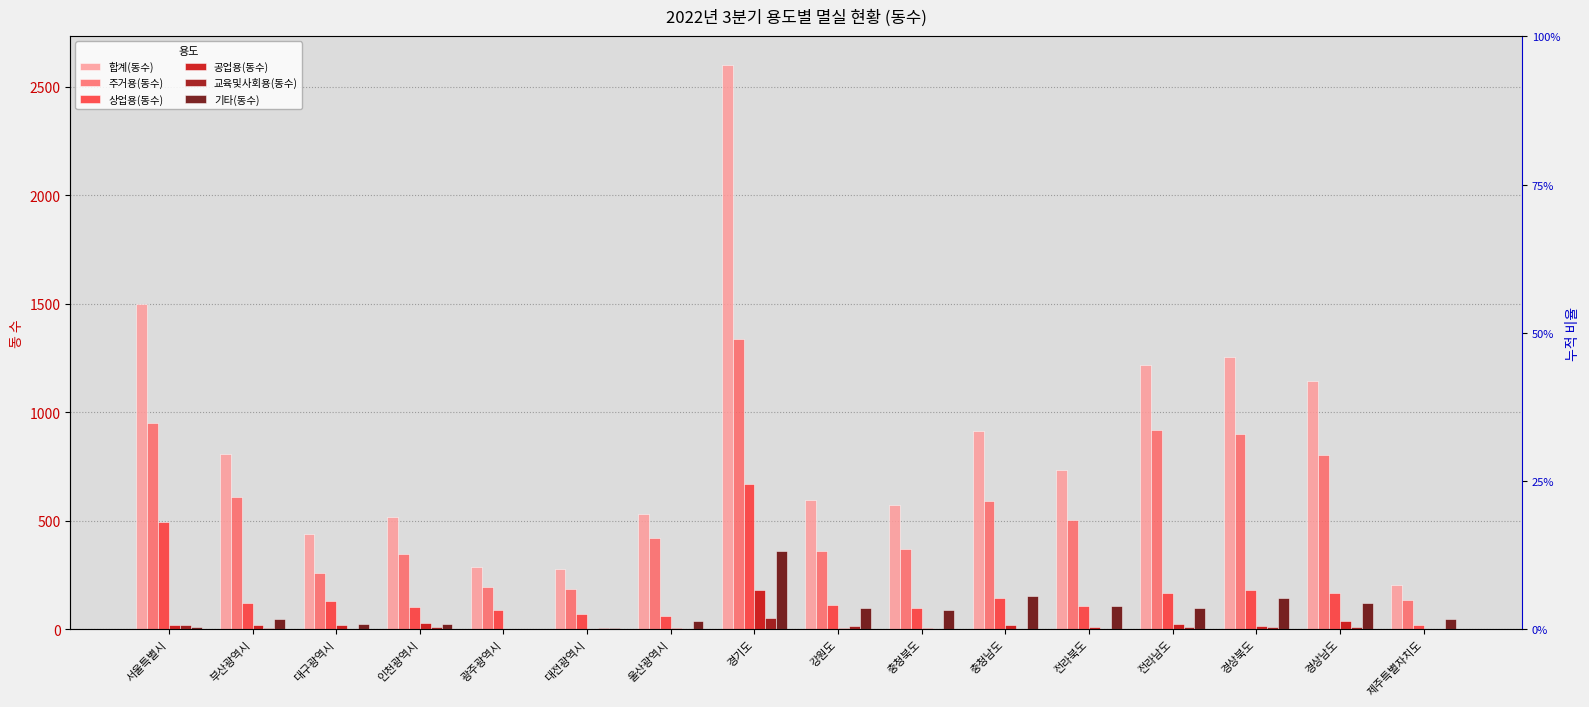

What is the label of the 16th bar from the left?

제주특별자치도